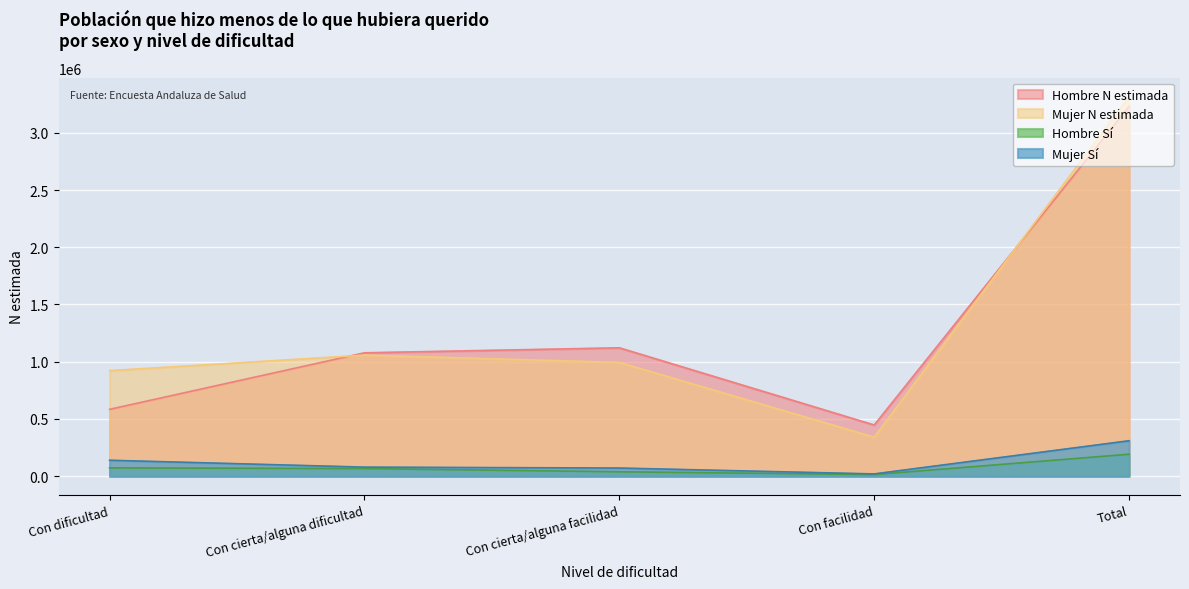

How many values in the Hombre Si series are below 66370?

2